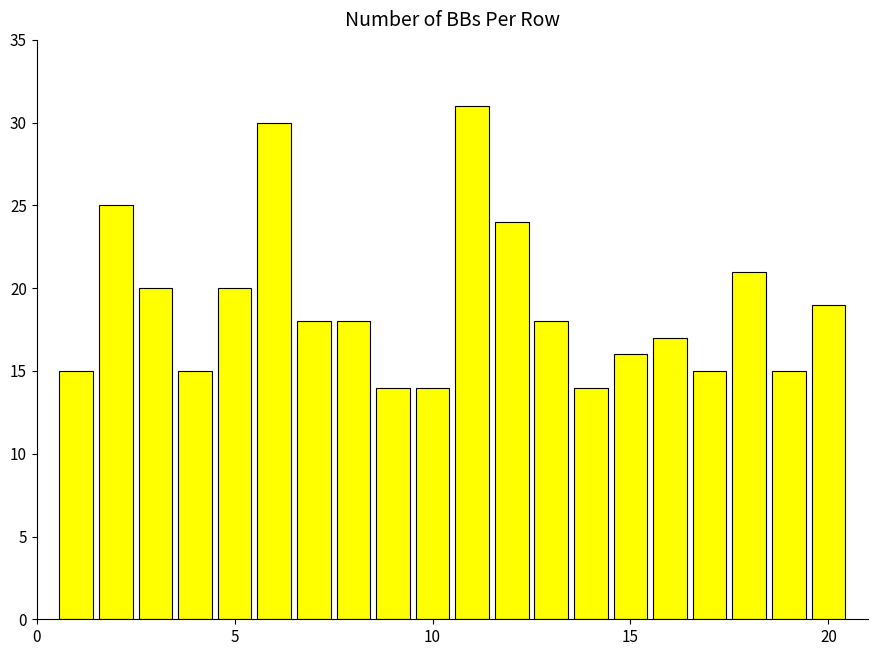

Reading left to right, list all the values displayed in this chart.

15	25	20	15	20	30	18	18	14	14	31	24	18	14	16	17	15	21	15	19